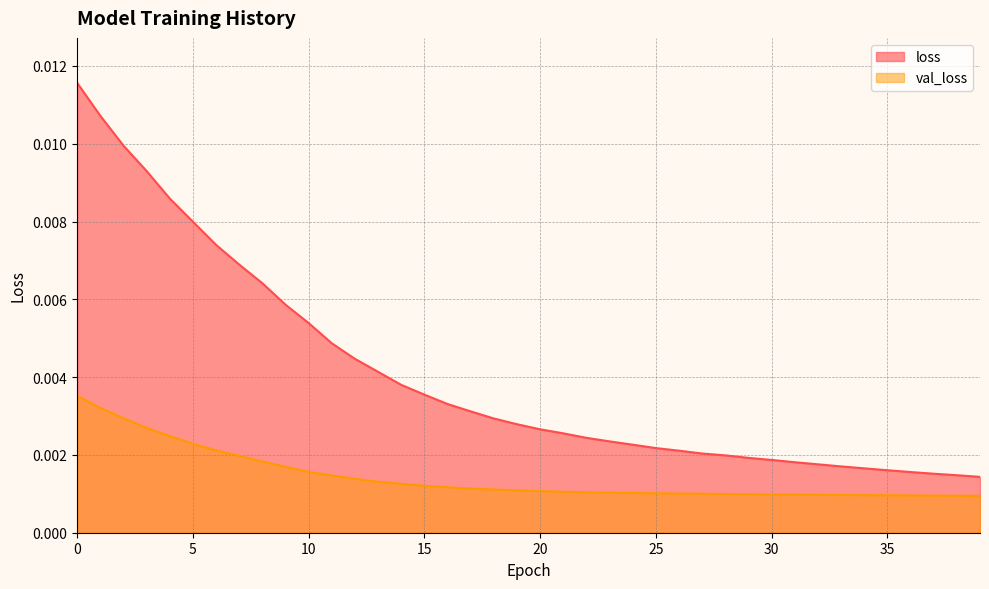

Count the loss values in the range 0 to 1.

40